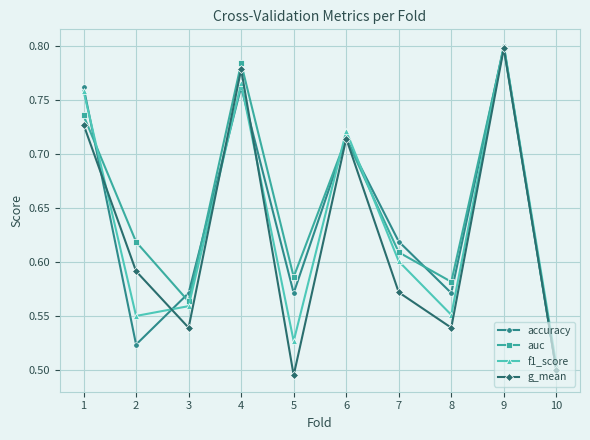

At which label does auc reach its minimum?

10